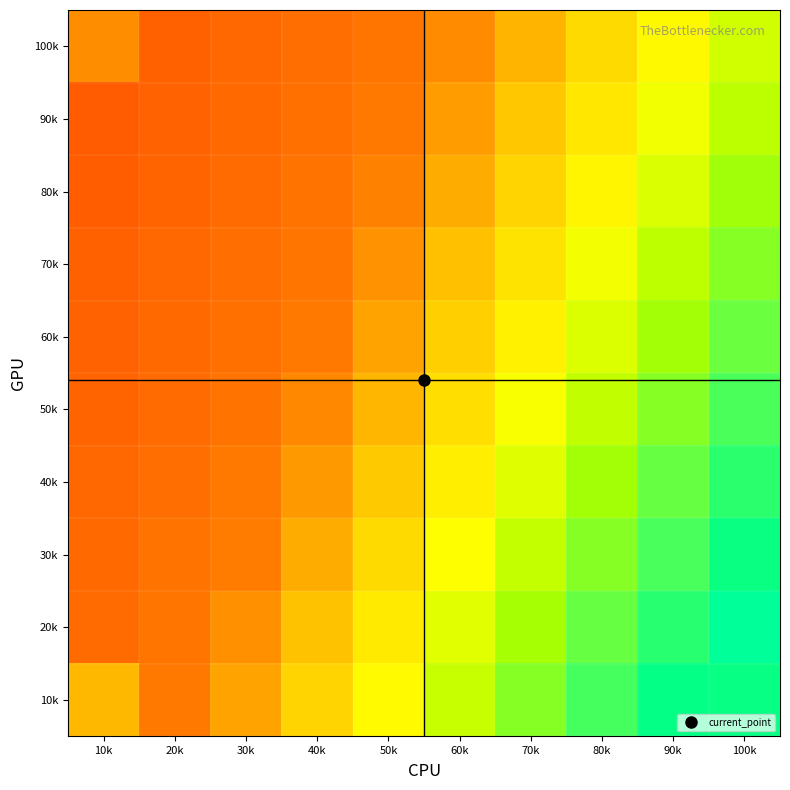

Reading left to right, transcribe all the data shown in this chart.

10k: 10k=30.4	20k=19.7	30k=26.8	40k=35.2	50k=43.6	60k=51.9	70k=60.3	80k=68.7	90k=77.1	100k=76.6
20k: 10k=17.9	20k=19.2	30k=23.6	40k=31.7	50k=39.9	60k=48.1	70k=56.2	80k=64.4	90k=72.5	100k=80.1
30k: 10k=17.4	20k=18.8	30k=20.5	40k=28.4	50k=36.4	60k=44.4	70k=52.3	80k=60.3	90k=68.2	100k=76.2
40k: 10k=17.0	20k=18.3	30k=19.6	40k=25.3	50k=33.1	60k=40.8	70k=48.6	80k=56.4	90k=64.1	100k=71.9
50k: 10k=16.6	20k=17.9	30k=19.1	40k=22.3	50k=29.9	60k=37.5	70k=45.1	80k=52.7	90k=60.2	100k=67.8
60k: 10k=16.2	20k=17.4	30k=18.7	40k=19.9	50k=26.9	60k=34.3	70k=41.7	80k=49.1	90k=56.5	100k=63.9
70k: 10k=15.8	20k=17.1	30k=18.3	40k=19.5	50k=24.0	60k=31.3	70k=38.5	80k=45.7	90k=53.0	100k=60.2
80k: 10k=15.5	20k=16.7	30k=17.9	40k=19.0	50k=21.3	60k=28.3	70k=35.4	80k=42.5	90k=49.6	100k=56.7
90k: 10k=15.2	20k=16.3	30k=17.5	40k=18.6	50k=19.8	60k=25.6	70k=32.5	80k=39.4	90k=46.3	100k=53.3
100k: 10k=23.2	20k=16.0	30k=17.1	40k=18.2	50k=19.4	60k=22.9	70k=29.7	80k=36.4	90k=43.2	100k=50.6